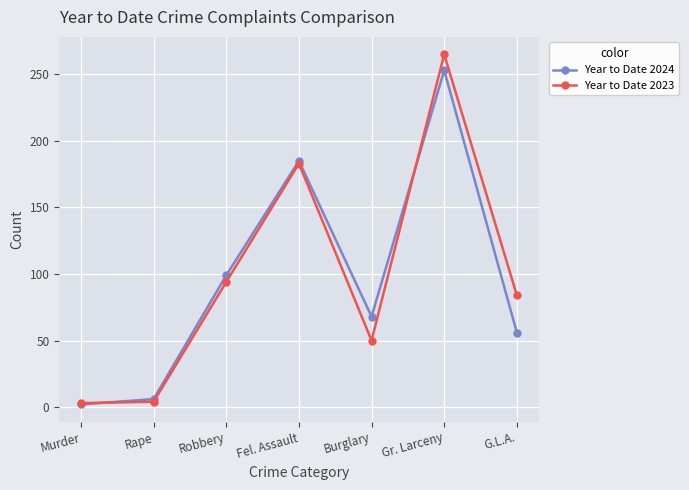

What is the sum of all Year to Date 2023 values?

683